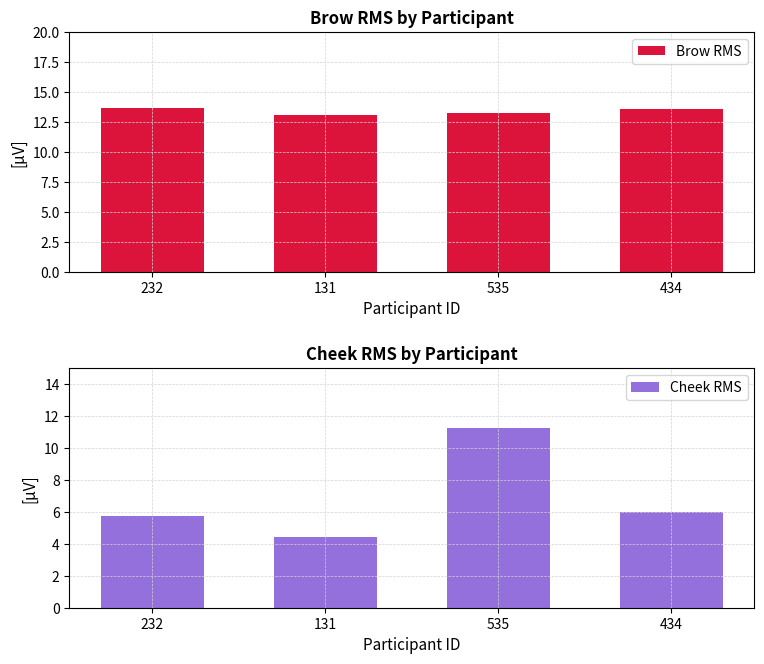

Read the Brow RMS value at 535.

13.2